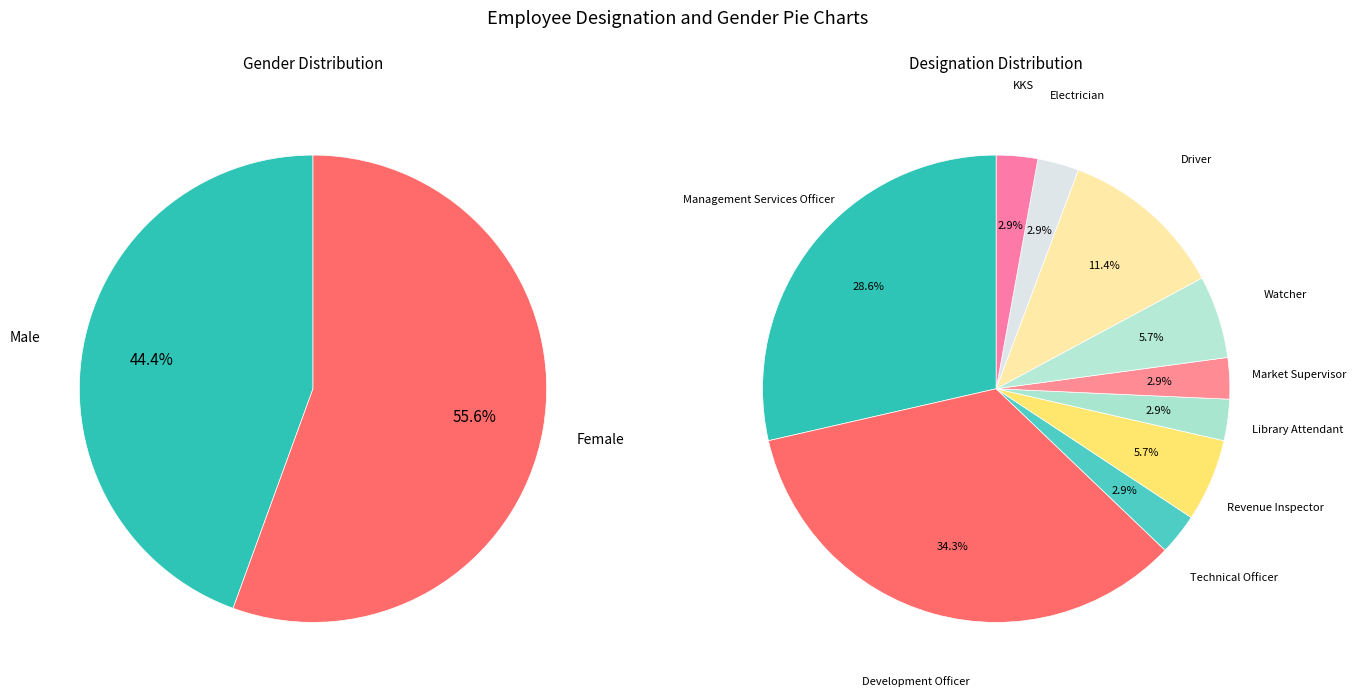

Rank the categories by value from highest to lowest.

Development Officer, Management Services Officer, Driver, Revenue Inspector, Watcher, Technical Officer, Library Attendant, Market Supervisor, Electrician, KKS